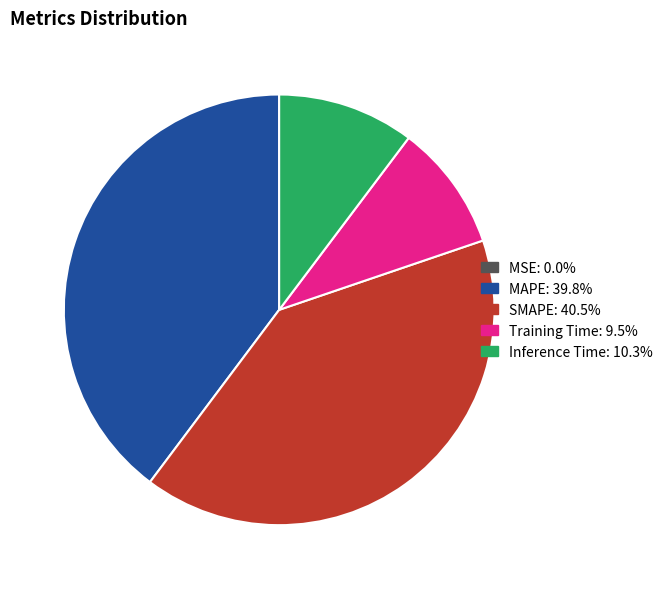

Between SMAPE and Training Time, which is larger?

SMAPE